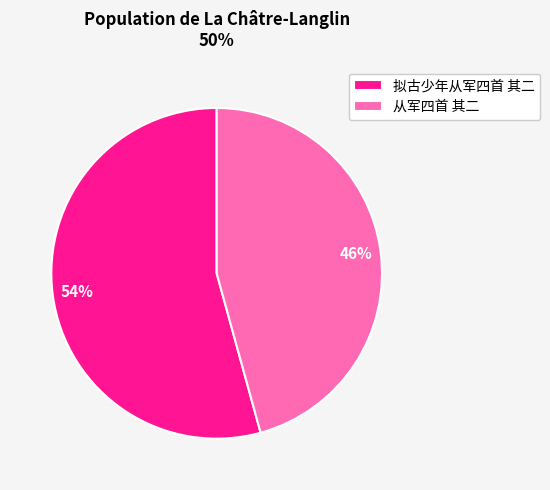

How many segments does this pie chart have?

2